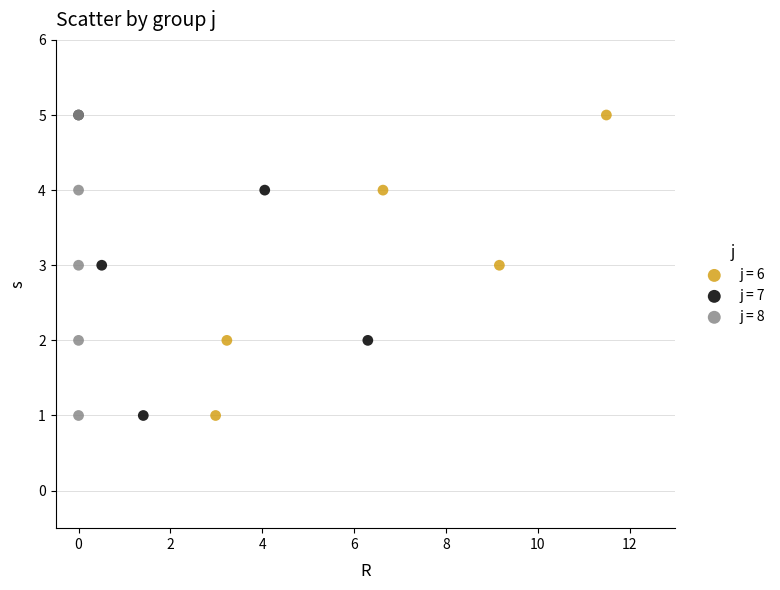

What are all the series names shown in the legend?

j = 6, j = 7, j = 8